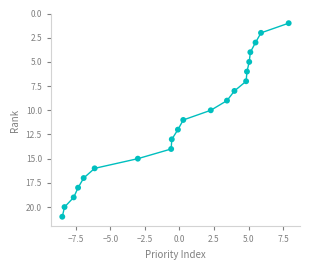

What is the range of Y values (max minus min)?

20